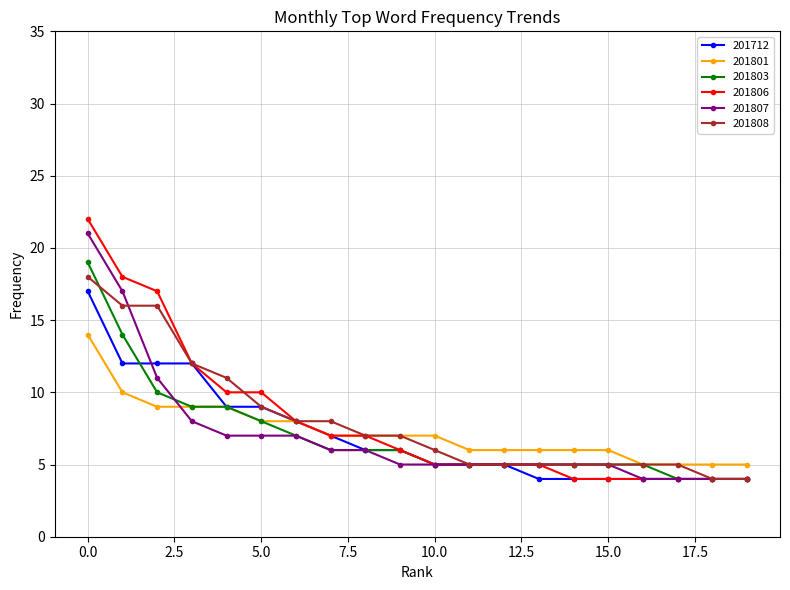

What is the minimum value for 201808?

4